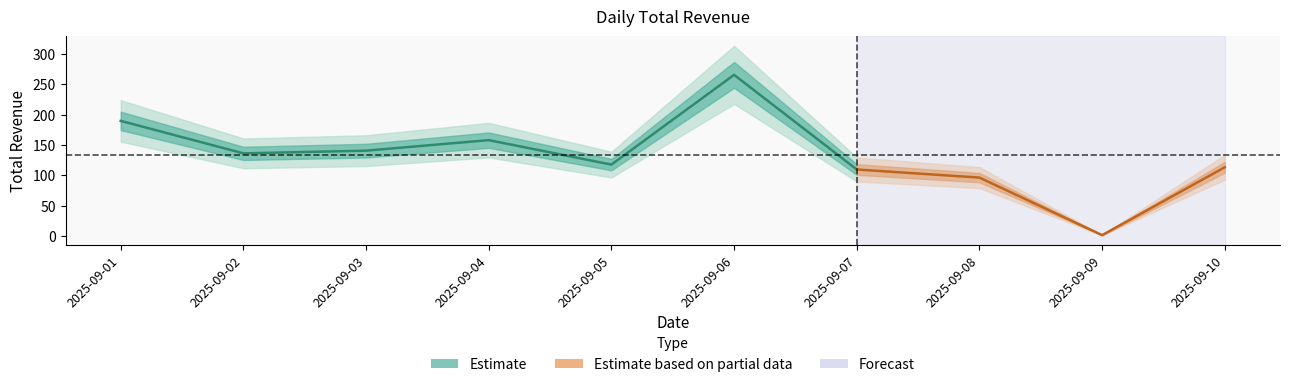

How many interior local peaks (higher than both neighbors) does the data have?

2